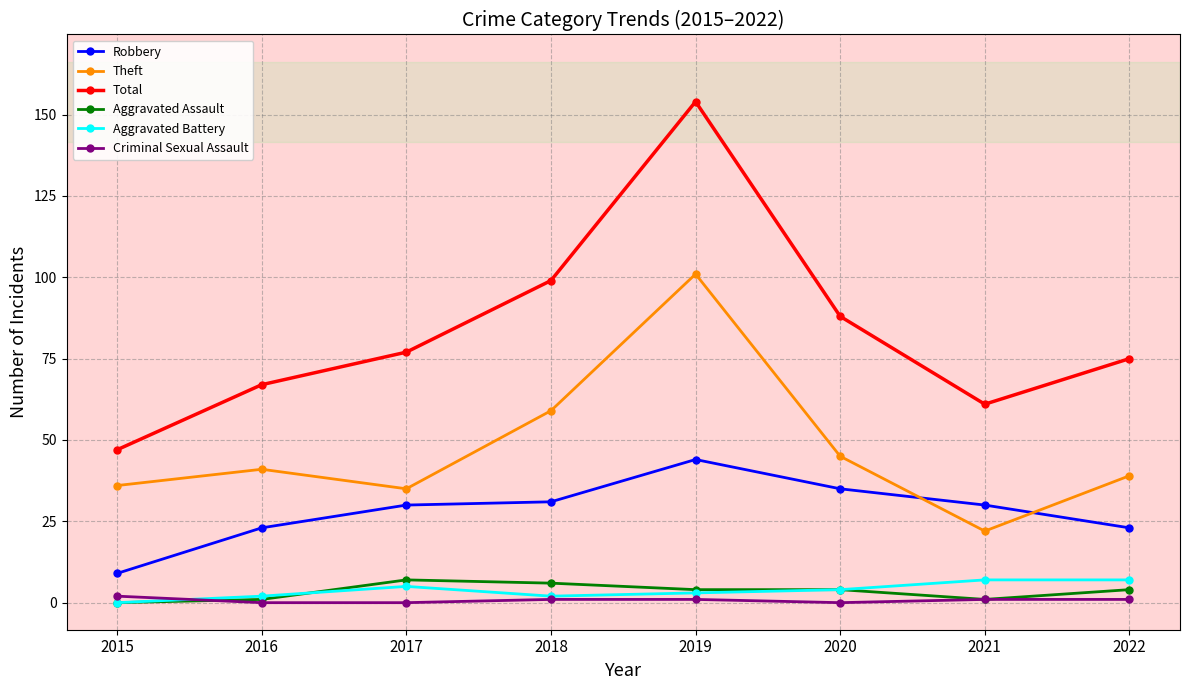

At how many categories does at least one series exceed 126?

1